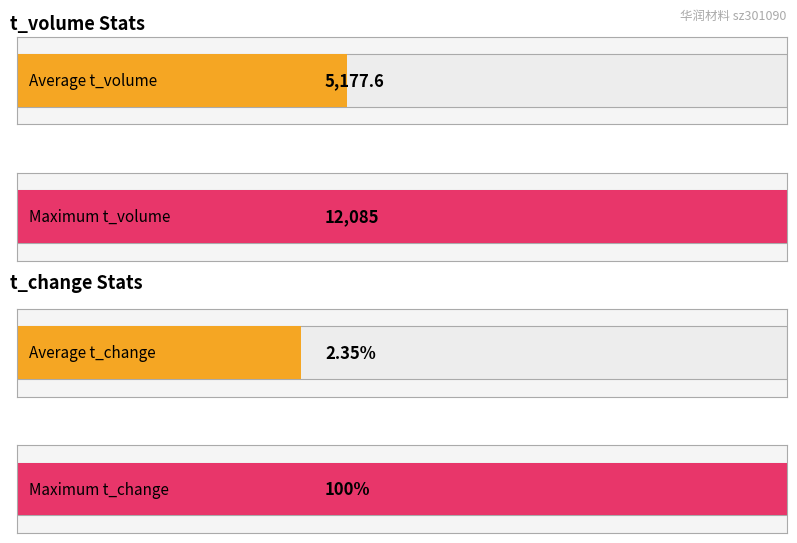

Does the chart contain any negative values?

No